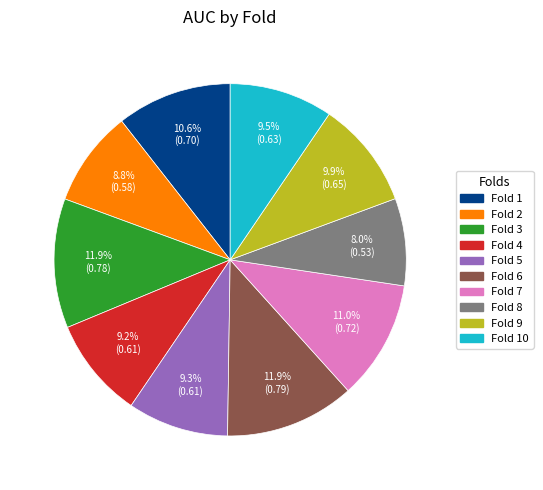

Does any single category account for the majority?

No